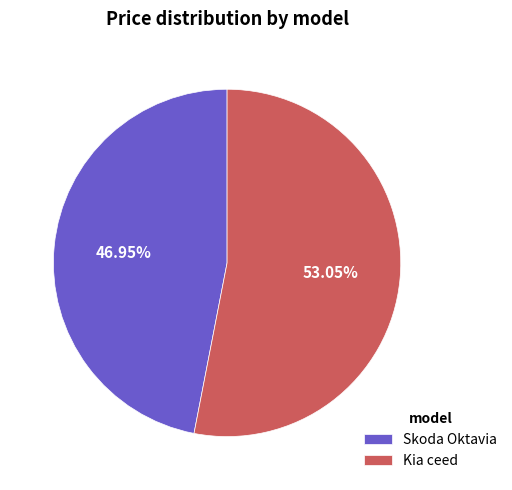

Which has a higher value, Skoda Oktavia or Kia ceed?

Kia ceed